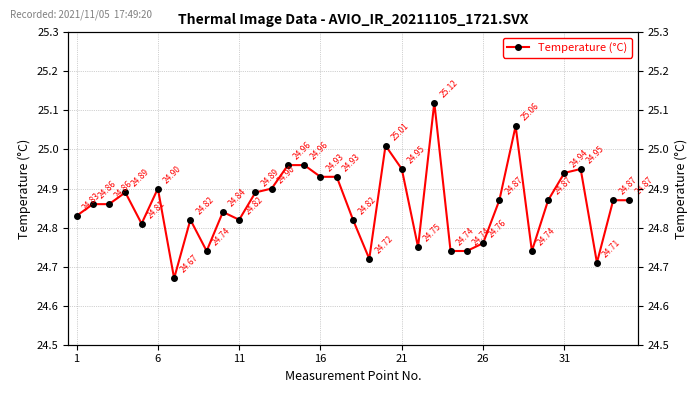

Reading left to right, what are all the values shown in this chart?

24.8	24.9	24.9	24.9	24.8	24.9	24.7	24.8	24.7	24.8	24.8	24.9	24.9	25.0	25.0	24.9	24.9	24.8	24.7	25.0	24.9	24.8	25.1	24.7	24.7	24.8	24.9	25.1	24.7	24.9	24.9	24.9	24.7	24.9	24.9